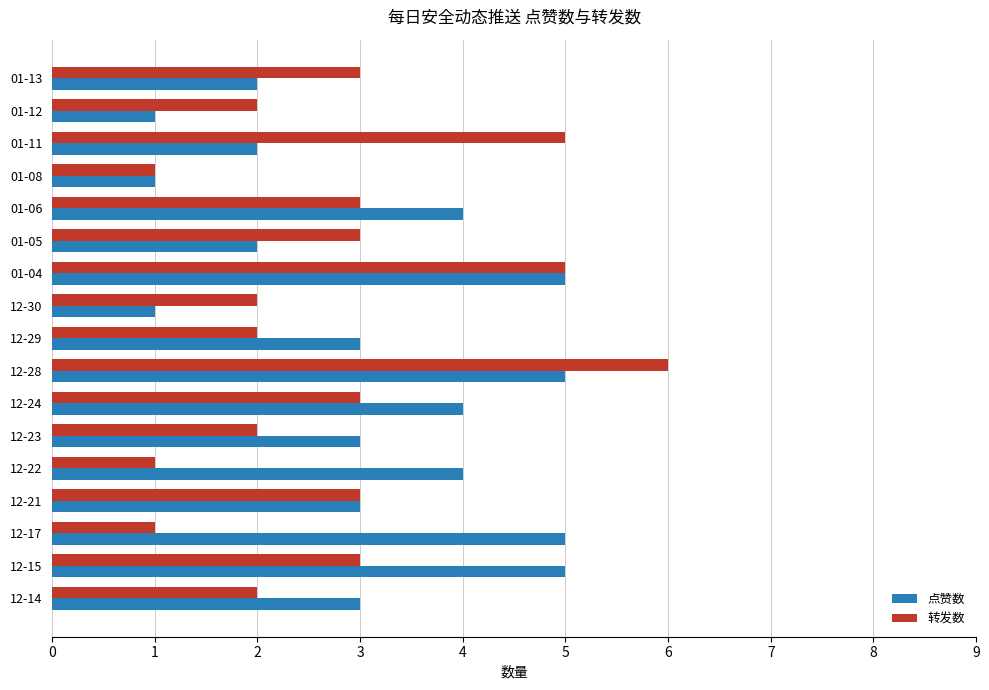

The value of 转发数 at 12-24 is 3. True or false?

True